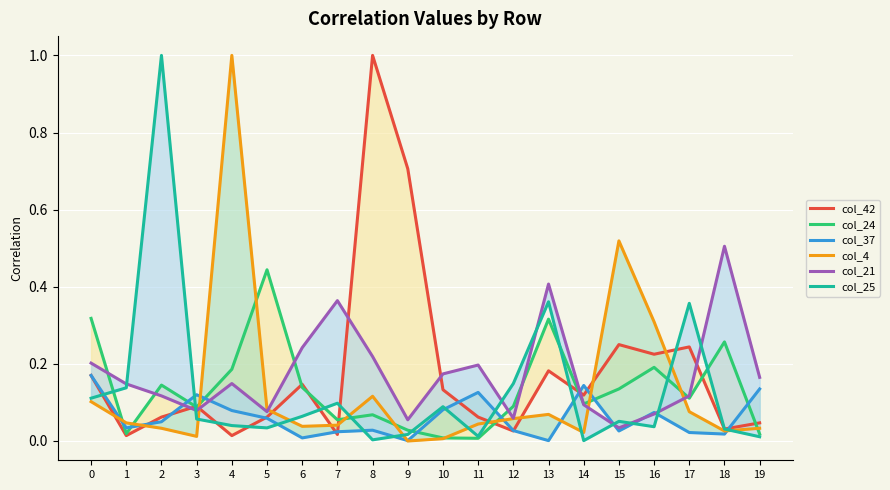

Which series changed the most between 9 and 13?

col_42